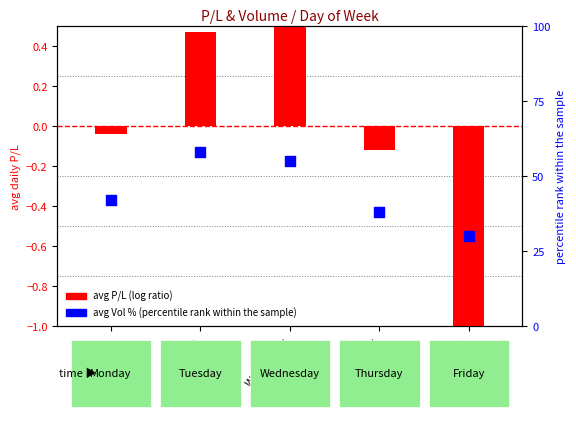

What is the total value across all series at Tuesday?

58.5